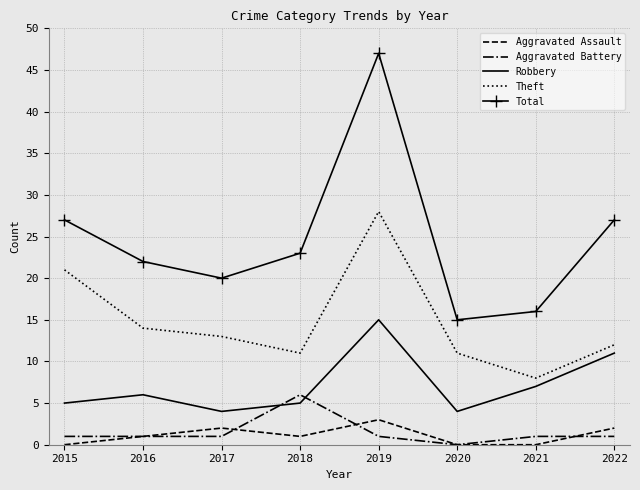

What is the maximum value for Aggravated Assault?

3